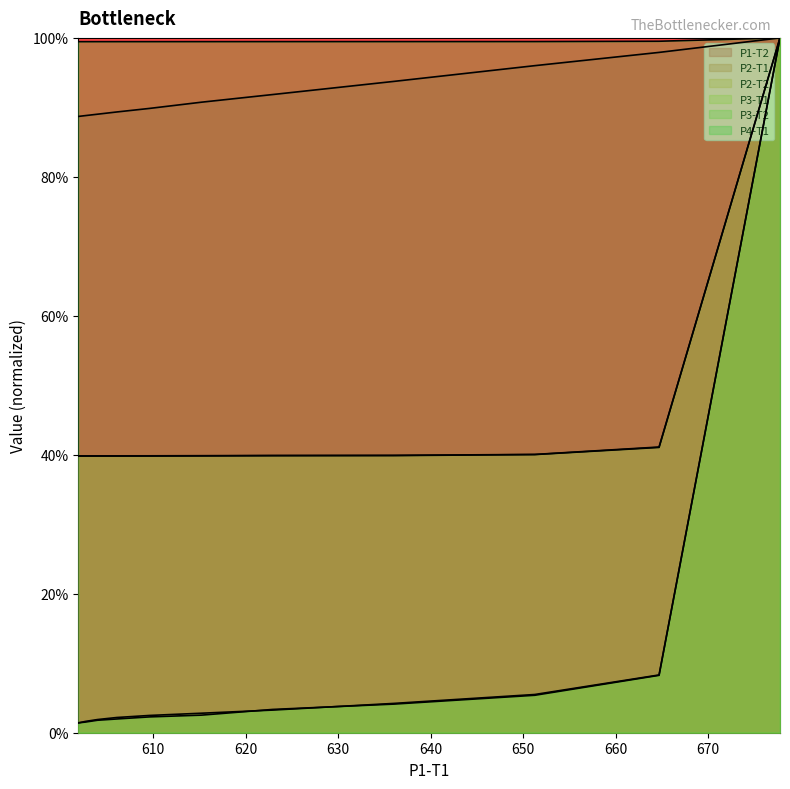

True or false: P3-T1 and P2-T2 intersect in this chart.

False